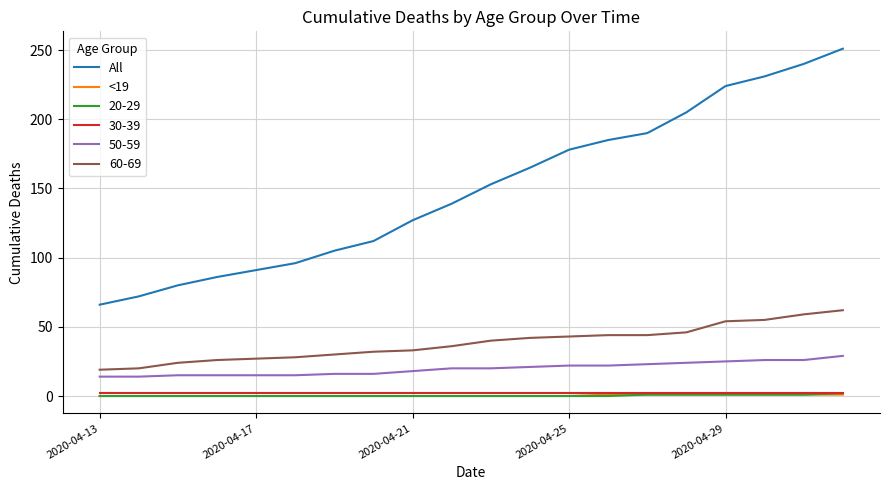

True or false: All and 50-59 intersect in this chart.

False